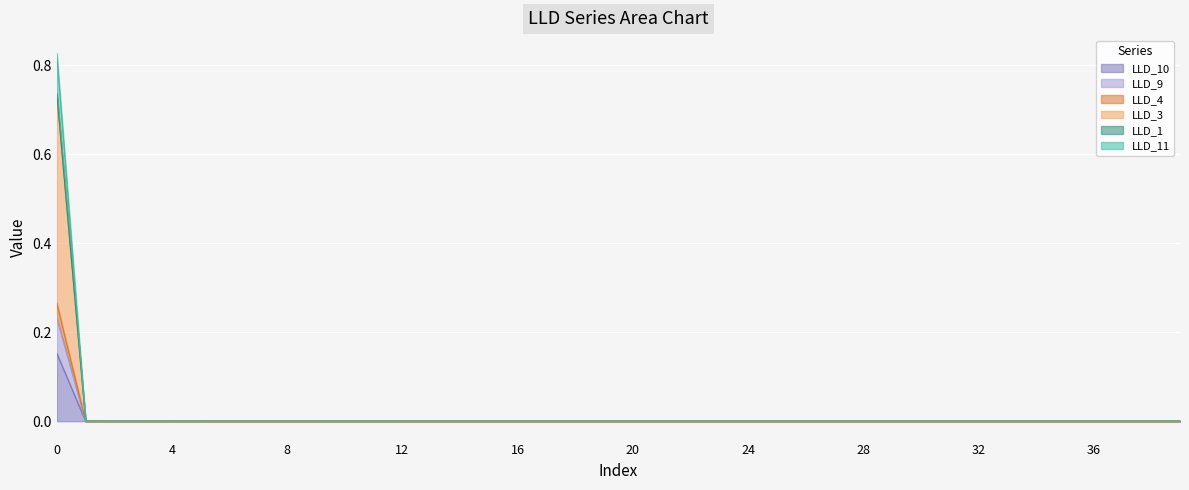

List the labels in order of LLD_9 value, largest first.

0, 1, 2, 3, 4, 5, 6, 7, 8, 9, 10, 11, 12, 13, 14, 15, 16, 17, 18, 19, 20, 21, 22, 23, 24, 25, 26, 27, 28, 29, 30, 31, 32, 33, 34, 35, 36, 37, 38, 39